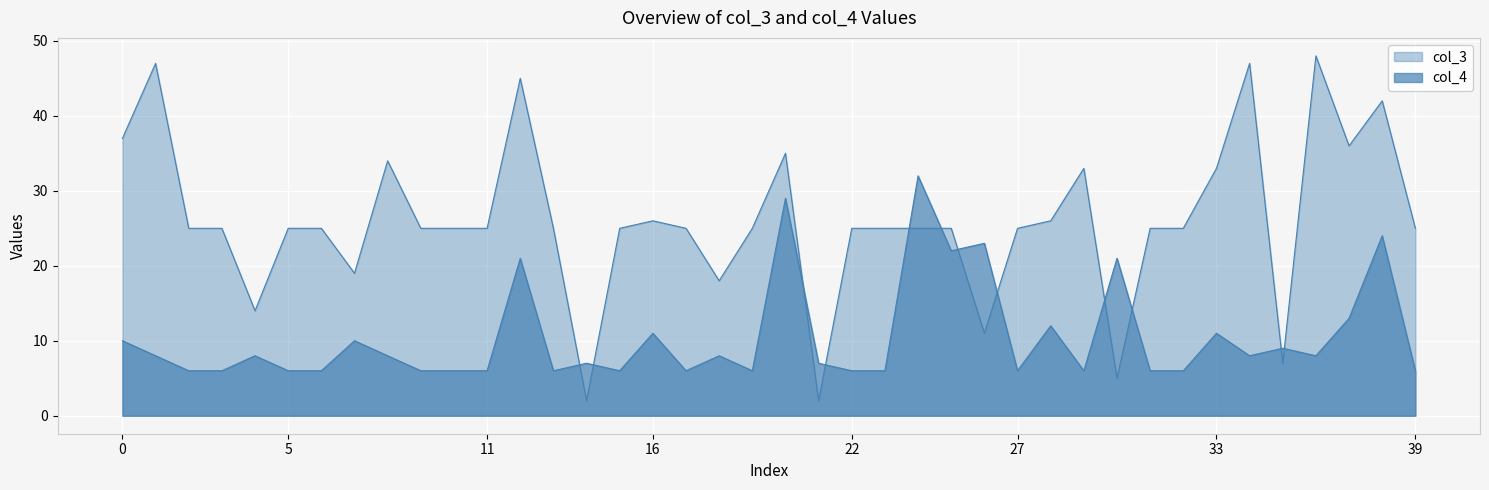

At which label is col_4 closest to 19?

12